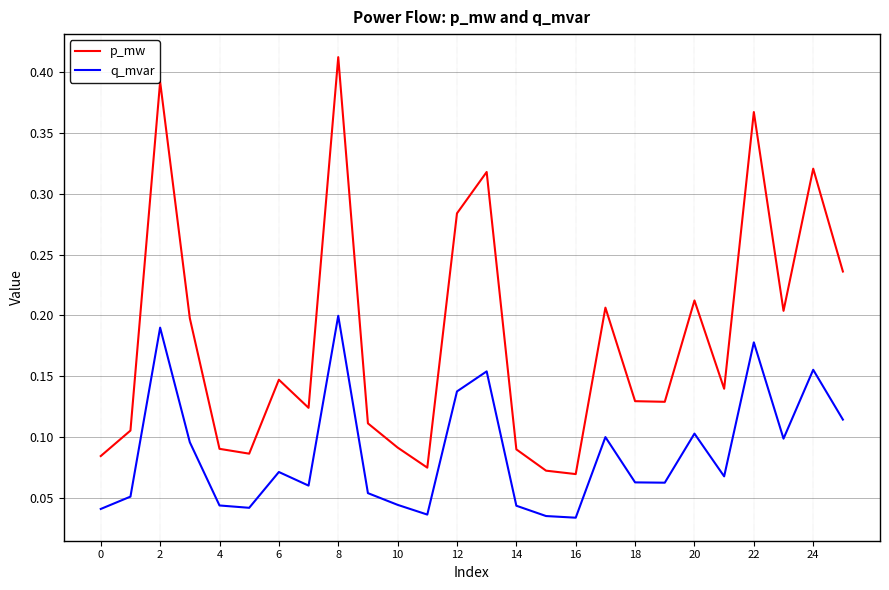

True or false: p_mw and q_mvar intersect in this chart.

False